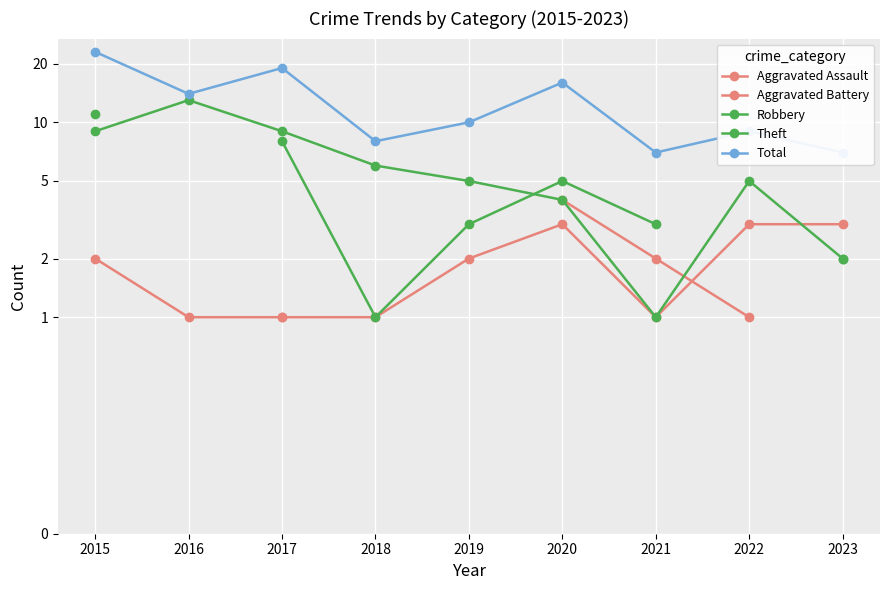

What are all the series names shown in the legend?

Aggravated Assault, Aggravated Battery, Robbery, Theft, Total